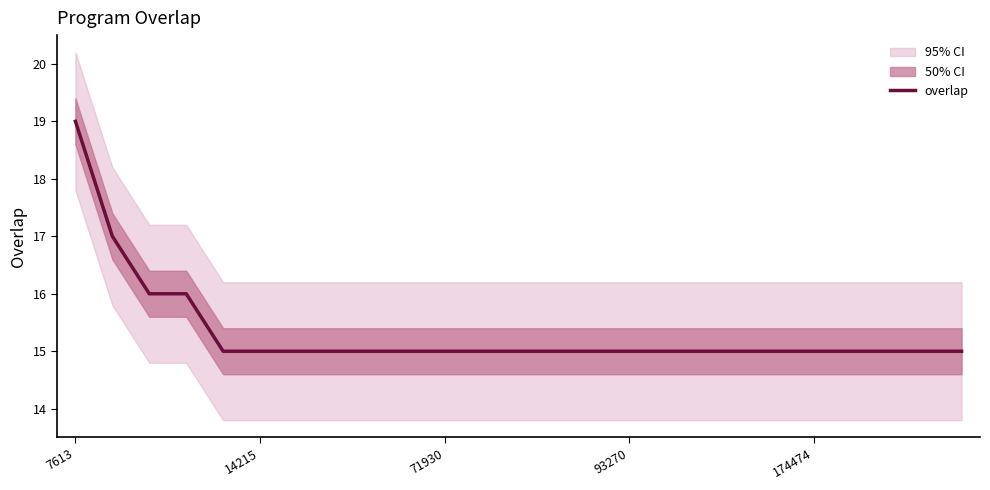

Between 6 and 93270, which is larger?

93270